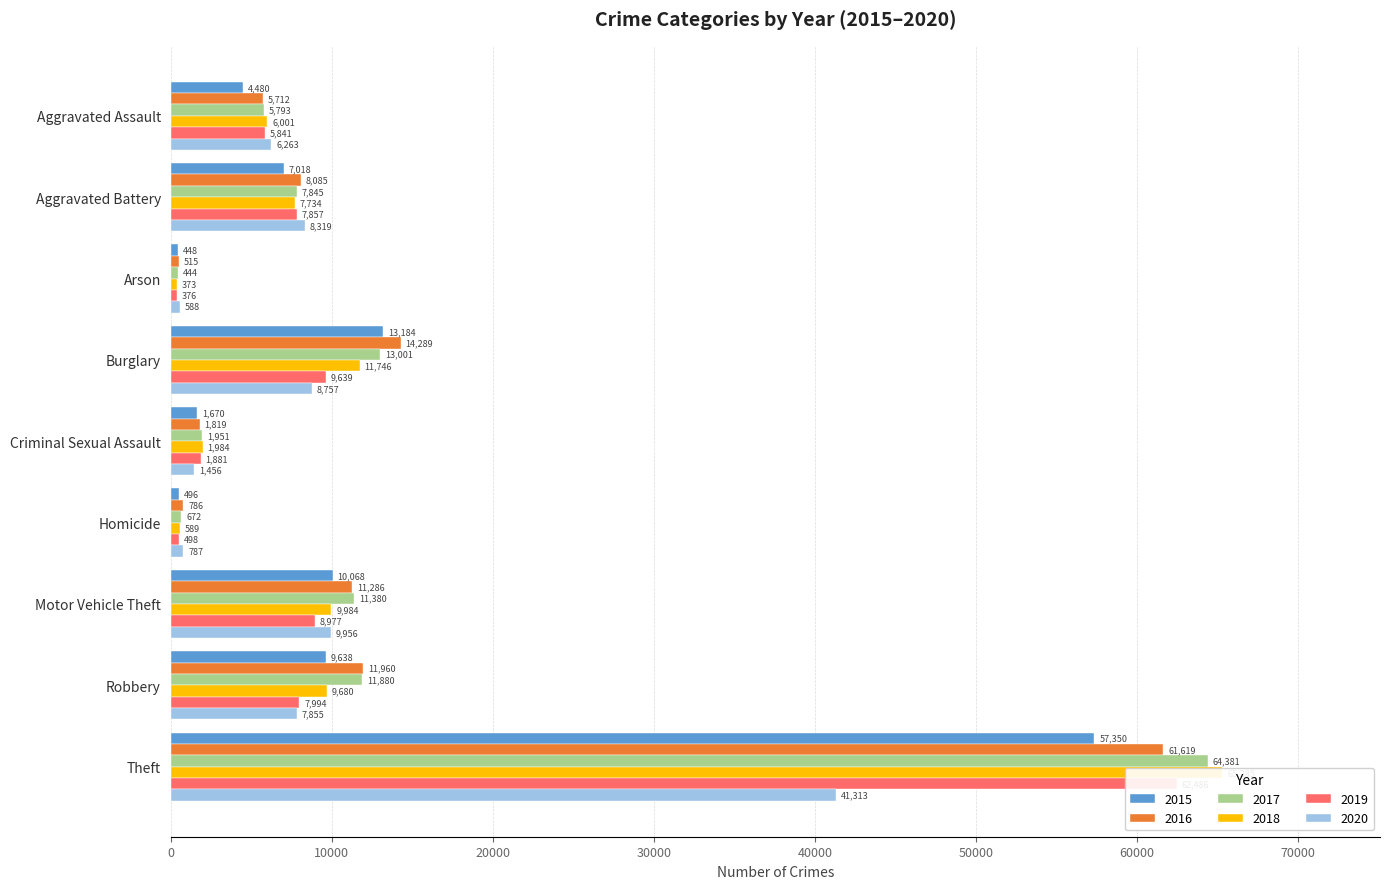

Are the bars grouped side by side (vs. stacked)?

Yes